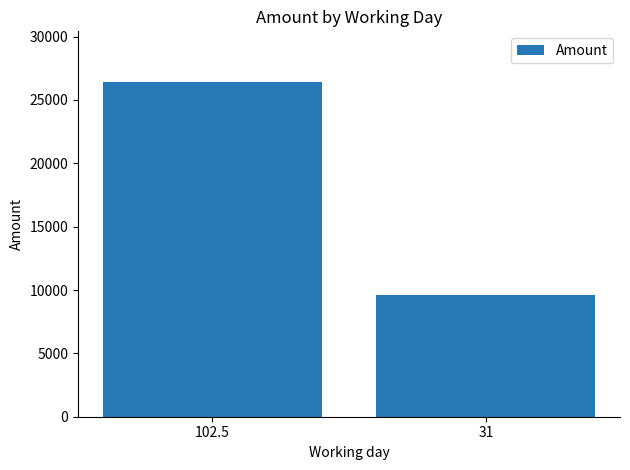

The chart shows a value of 9596.8 at 31. True or false?

True